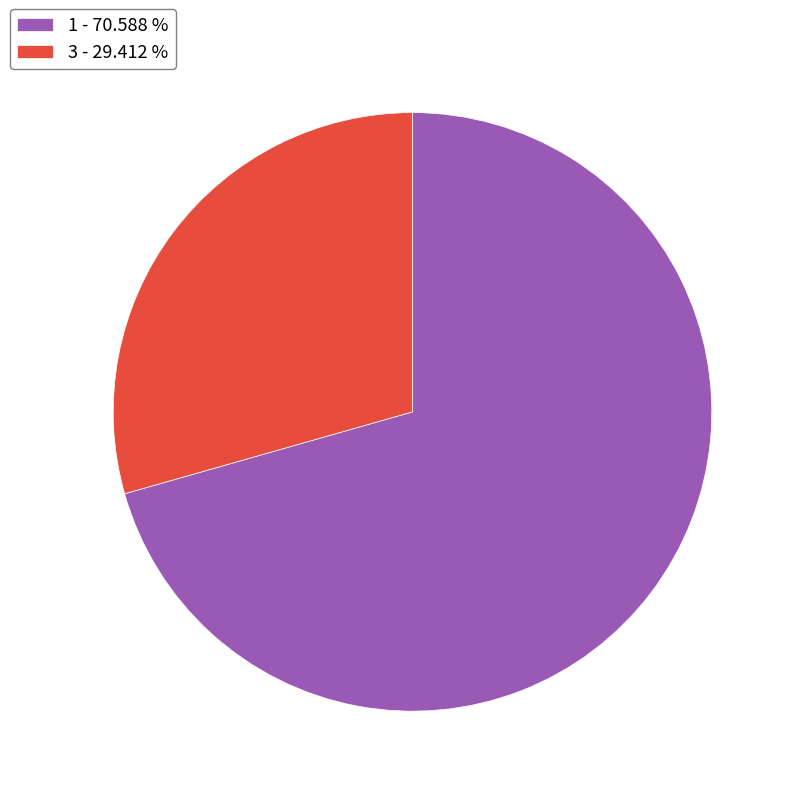

Count the number of slices in the pie.

2